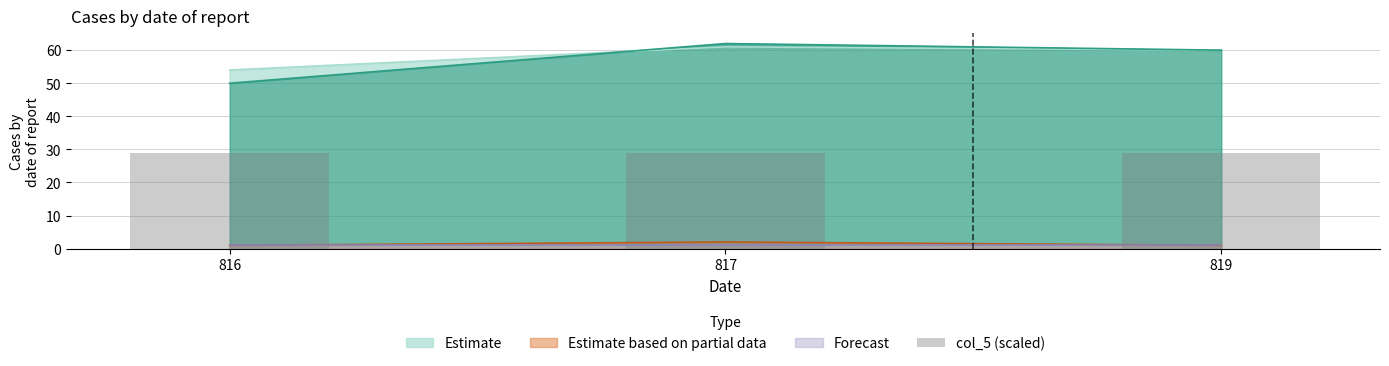

What is the total value across all series at 819.0?

121